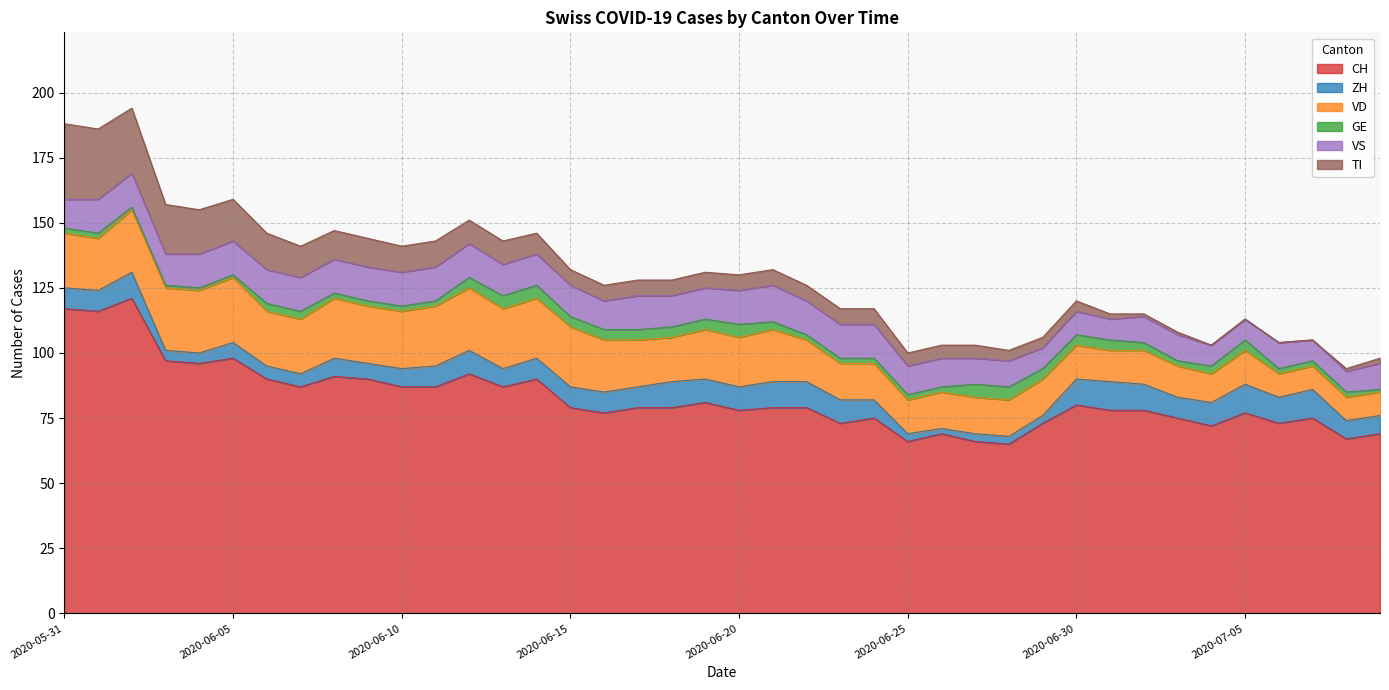

At which label is ZH closest to 6?

2020-06-05